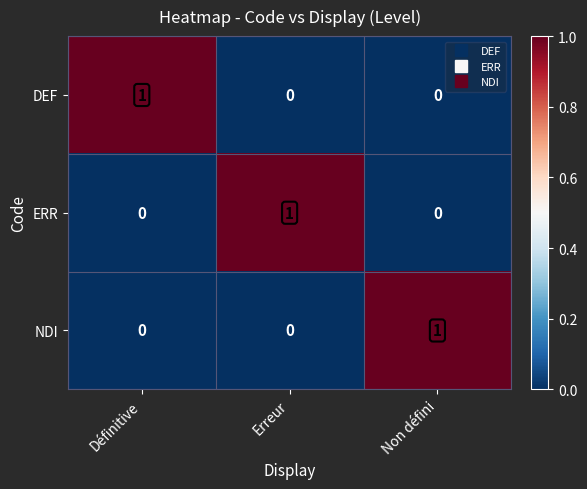

How many NDI values are between 0 and 1?

3